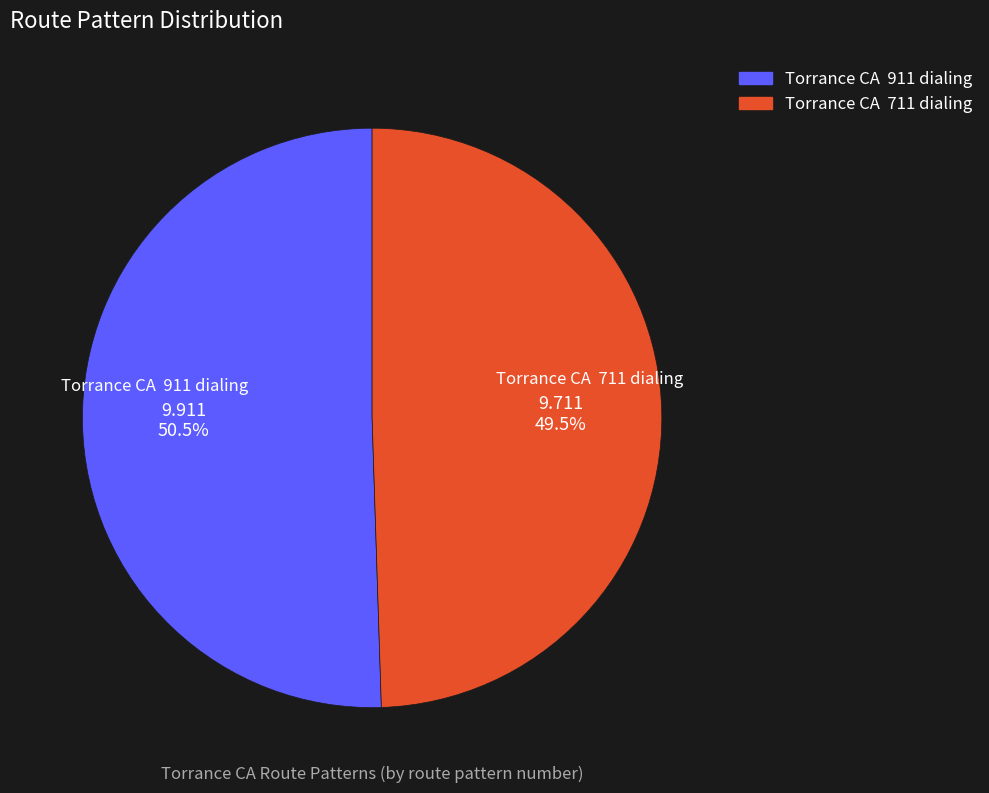

Rank the categories by value from lowest to highest.

Torrance CA 711 dialing, Torrance CA 911 dialing